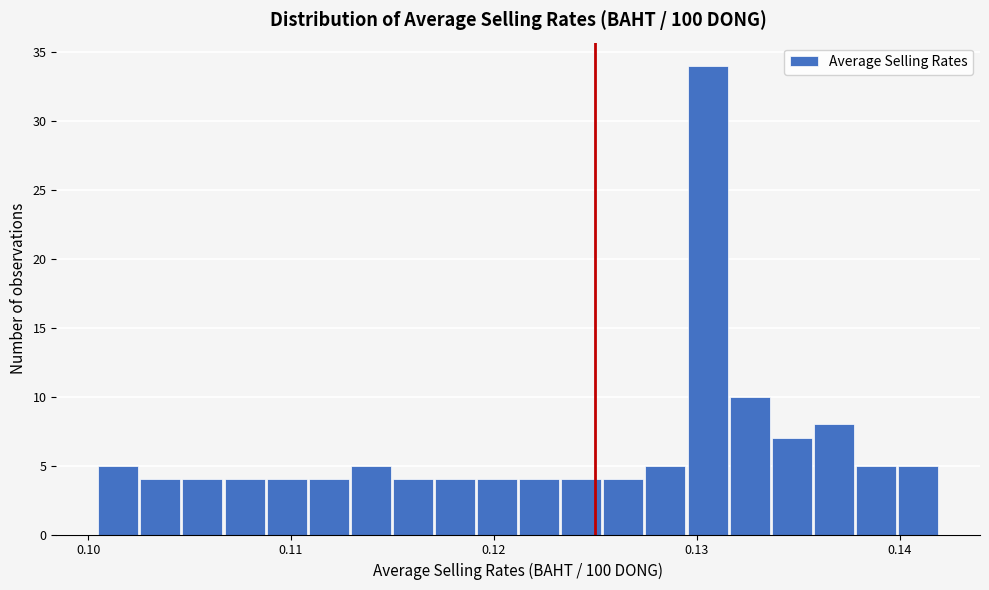

Around what value on the x-axis is the tallest bar? Give the approximate position of its centre, as read against the axis.

0.131